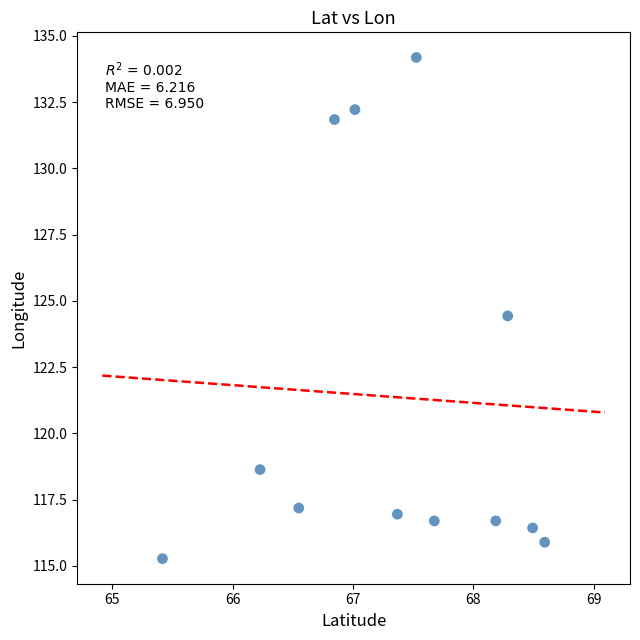

What is the average X value?

67.3